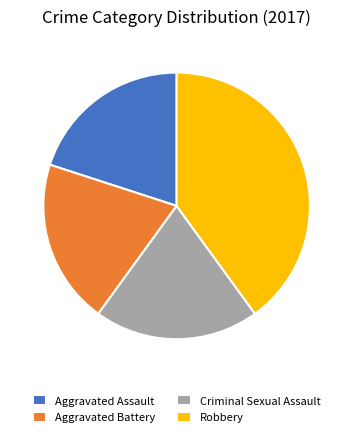

The Robbery slice represents 40% of the pie. True or false?

True